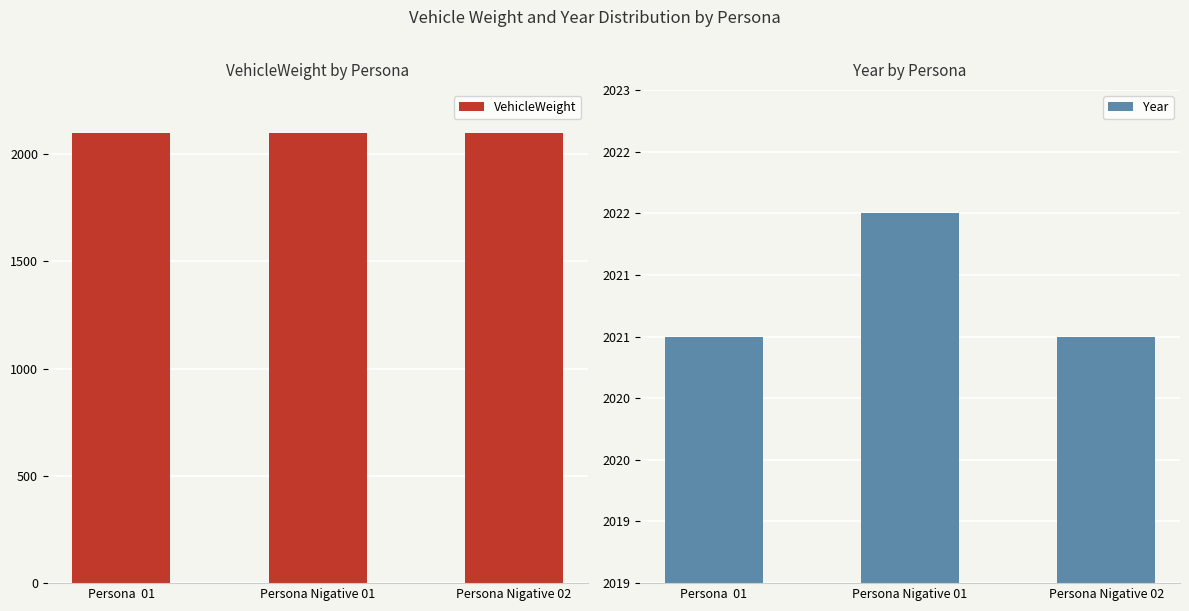

How many bars are there in total?

6